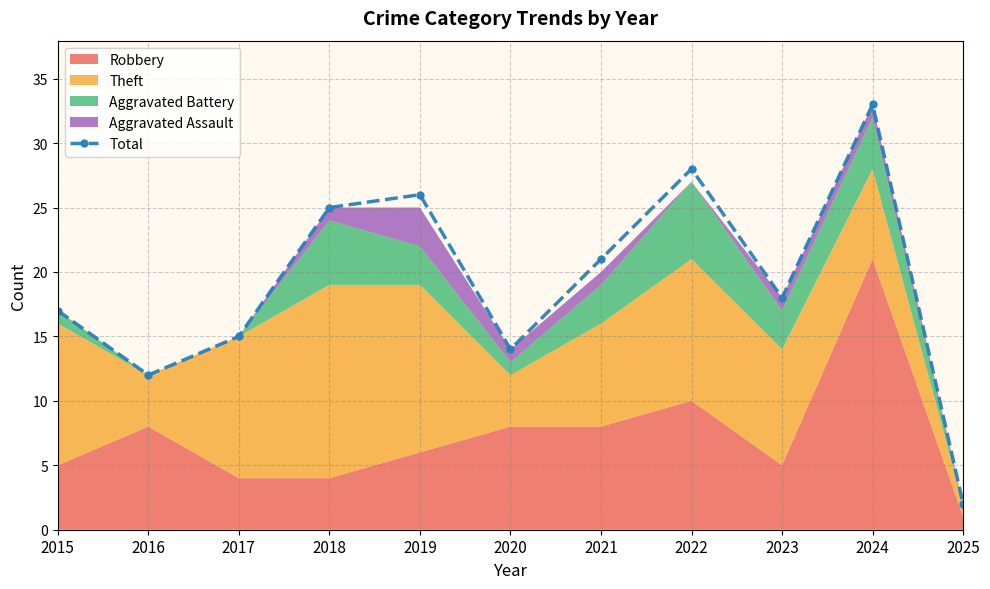

True or false: there are more than 2 points higher than both neighbors.

True